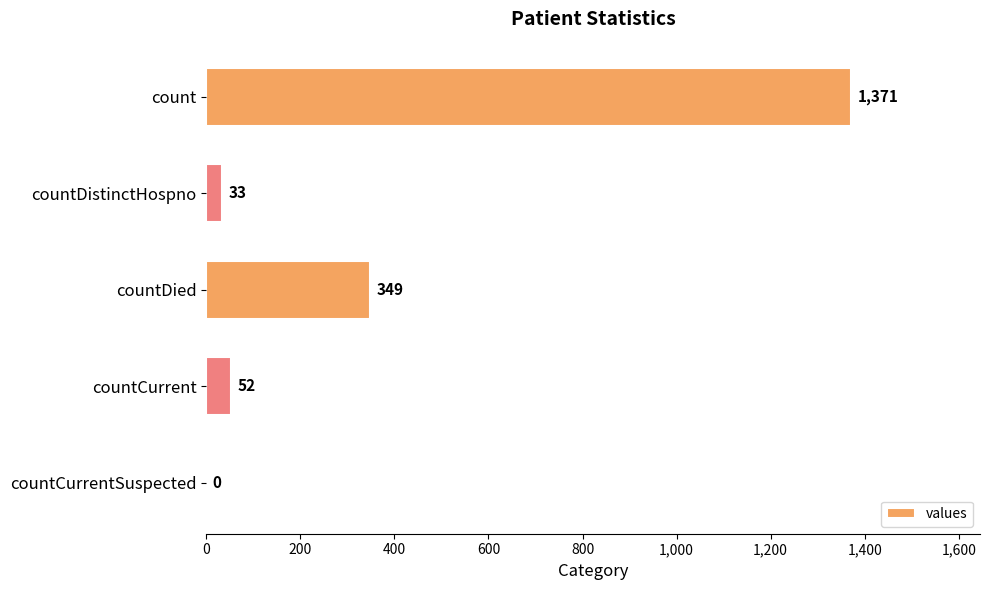

What is the change in value from countDistinctHospno to countCurrent?

+19